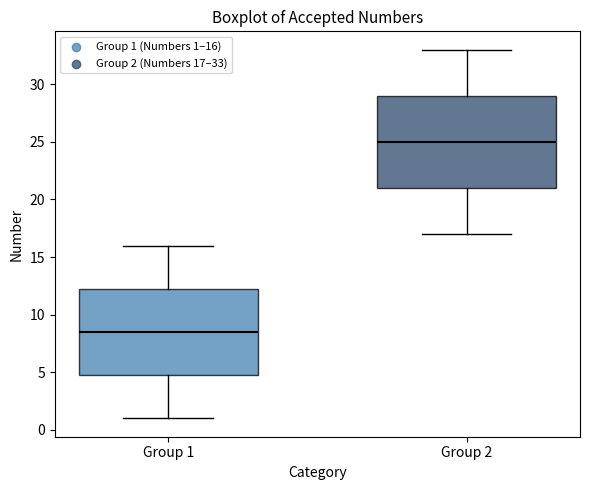

Where does the upper whisker of the box for Group 2 end on the y-axis? The values are not printed on the chart, so give them approximately, as read against the axis.

33.0